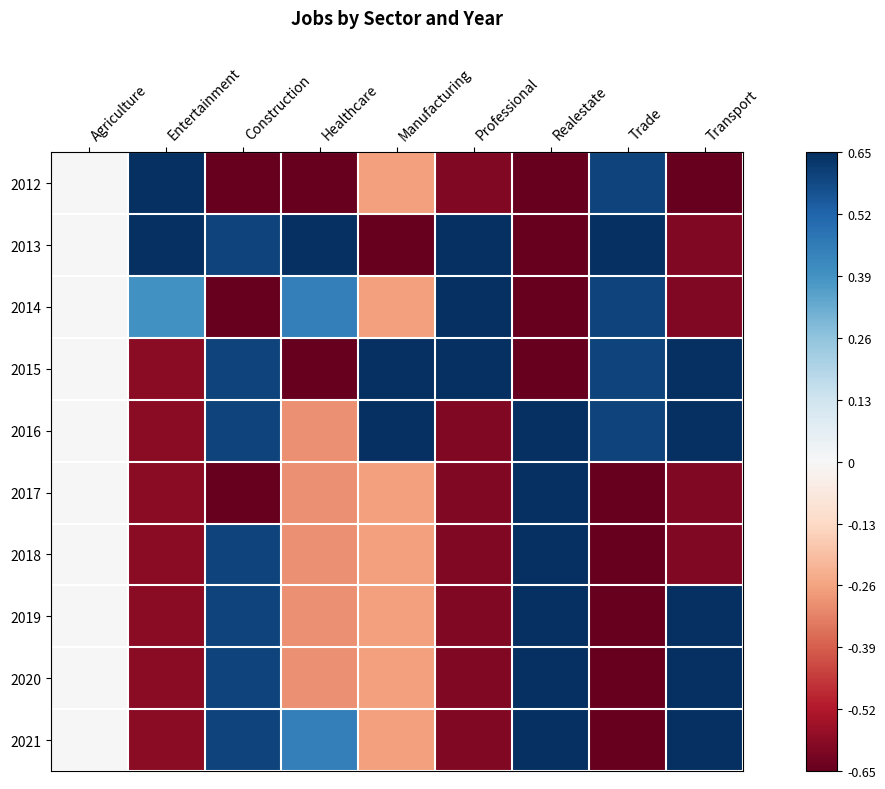

At how many categories does at least one series exceed 0?

8